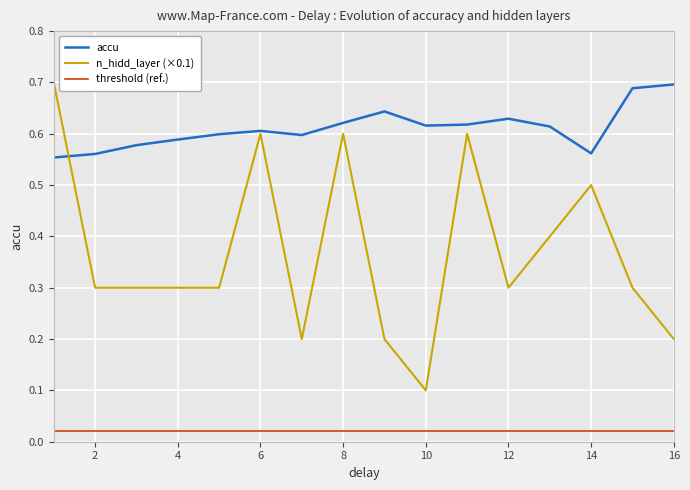

True or false: threshold (ref.) and accu cross at least once.

False